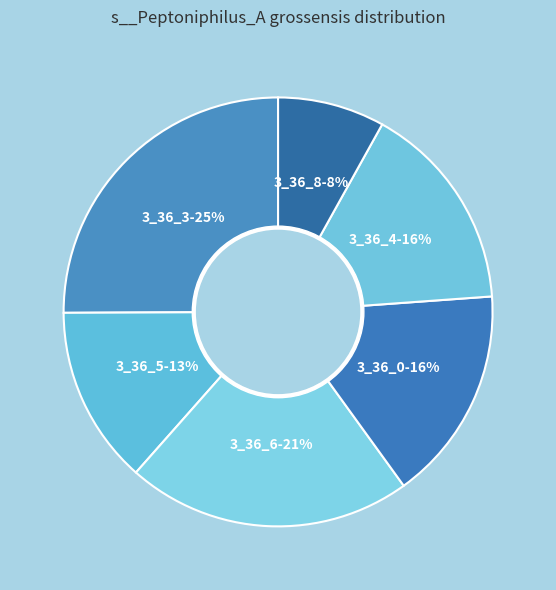

What is the smallest slice in the pie chart?

label_20298_3_36_8.fasta